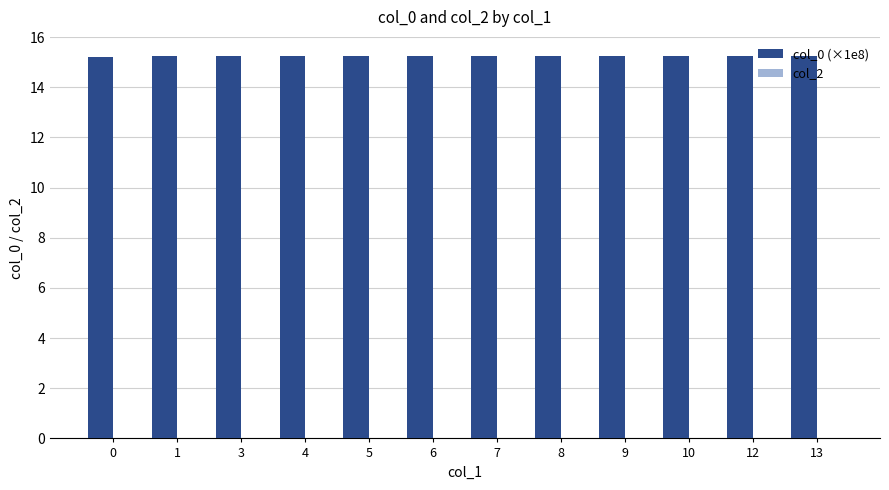

True or false: the data shows 15.2 at 3.

True